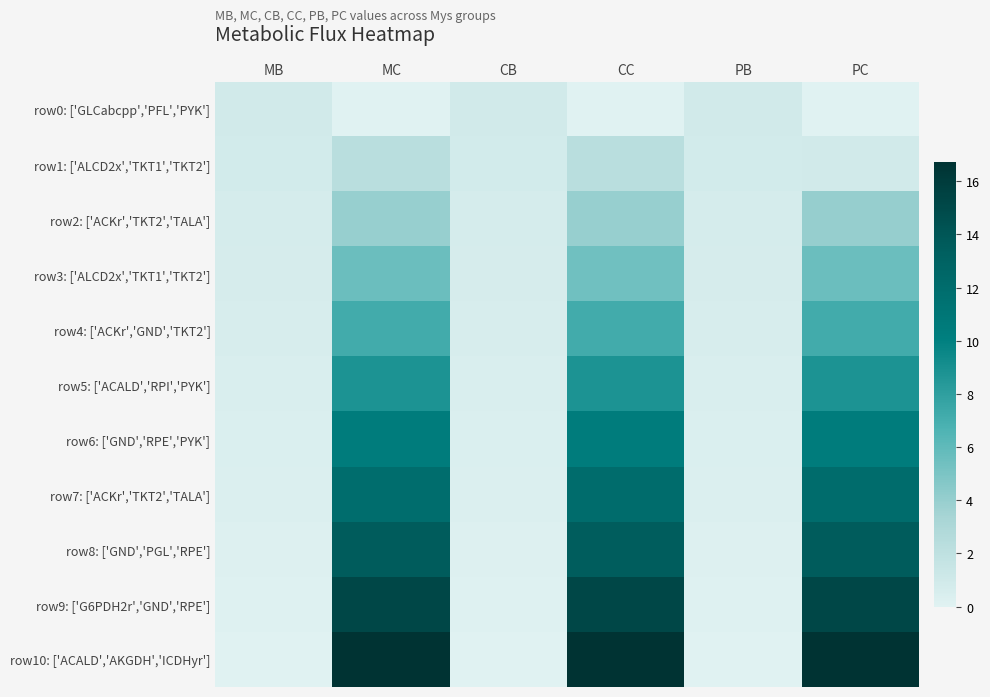

At which category is the sum across all series the highest?

MC